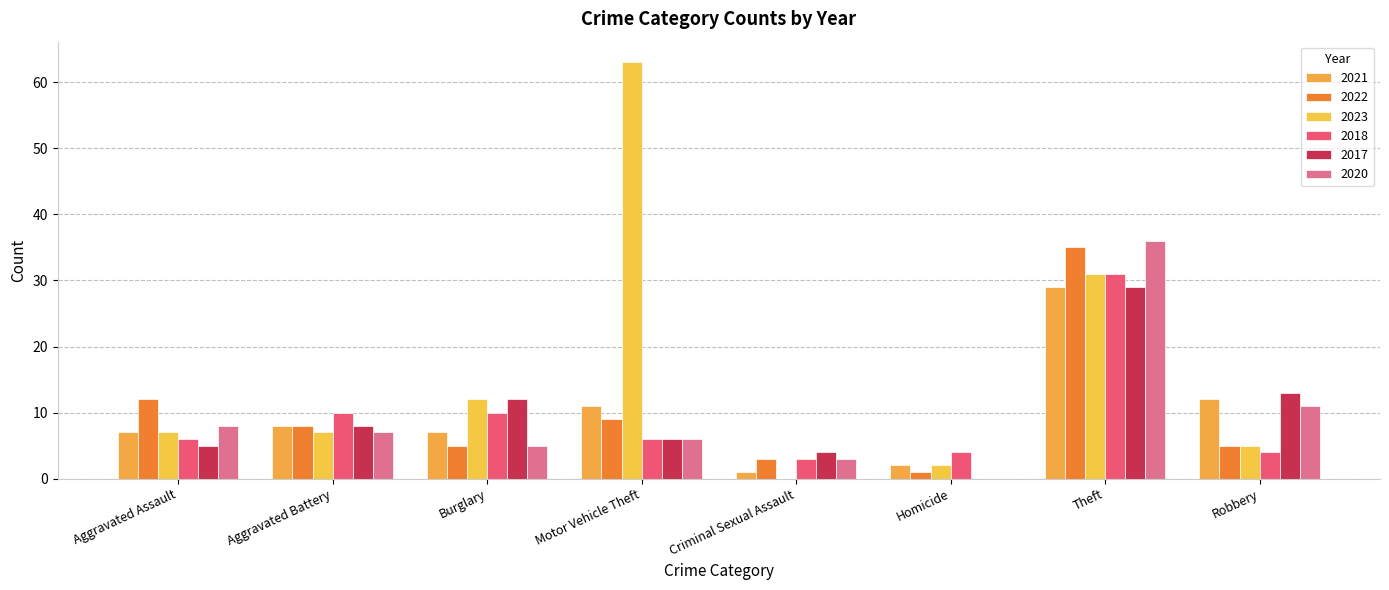

Is it true that 2020 equals 0 at Homicide?

True